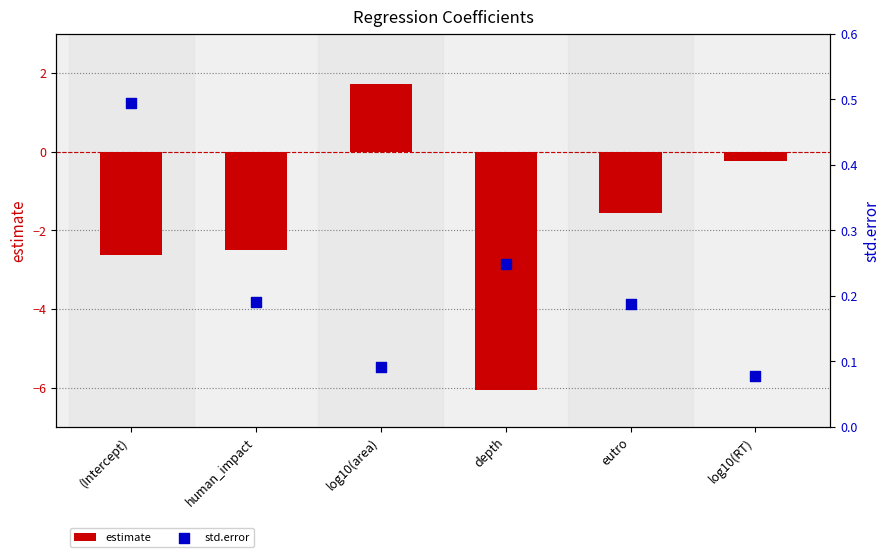

Which series contains the highest Y value?

estimate